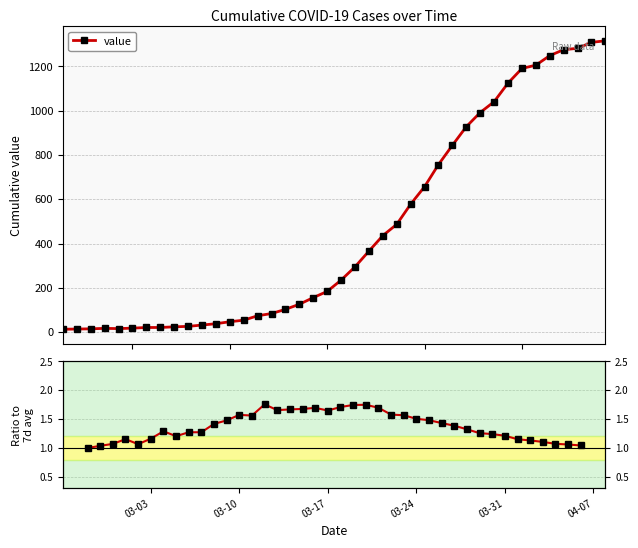

What is the highest value of the value series?

1316